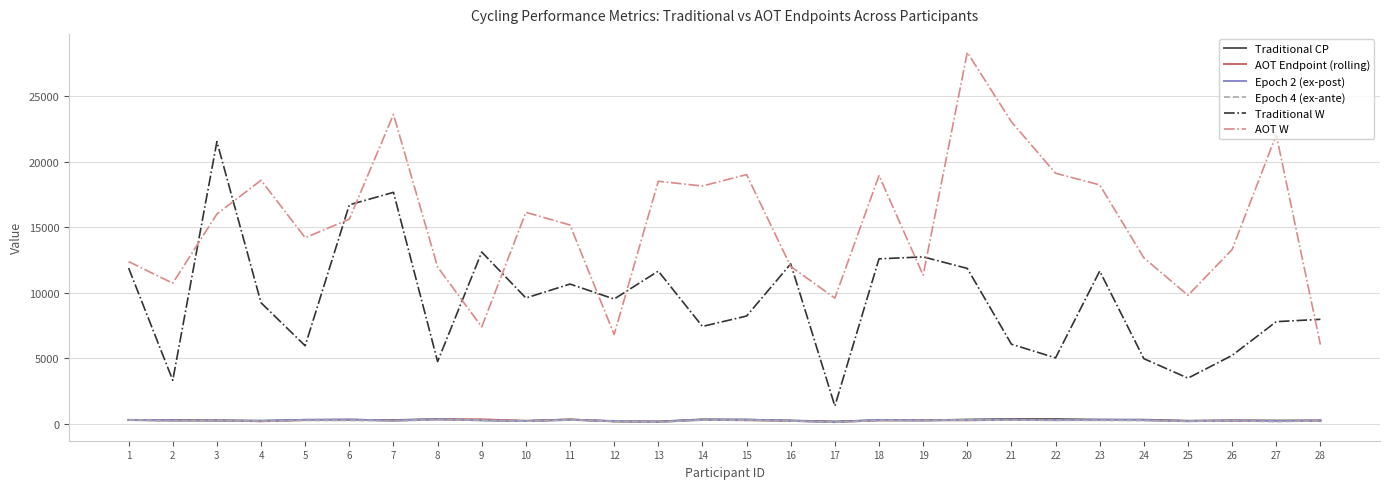

At which label does Traditional W reach its minimum?

17